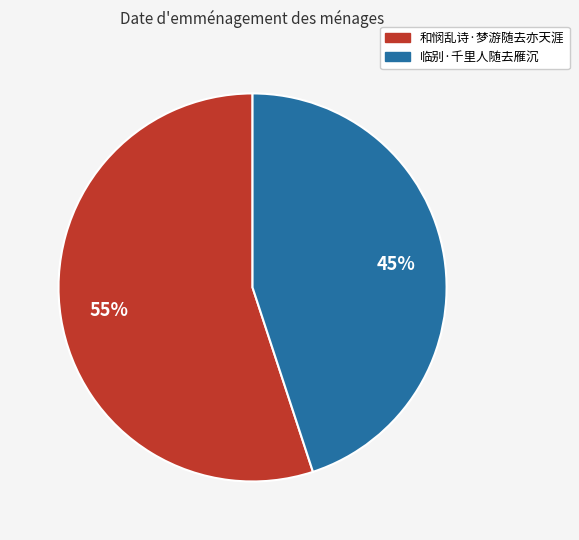

Which slice is the largest?

和悯乱诗·梦游随去亦天涯